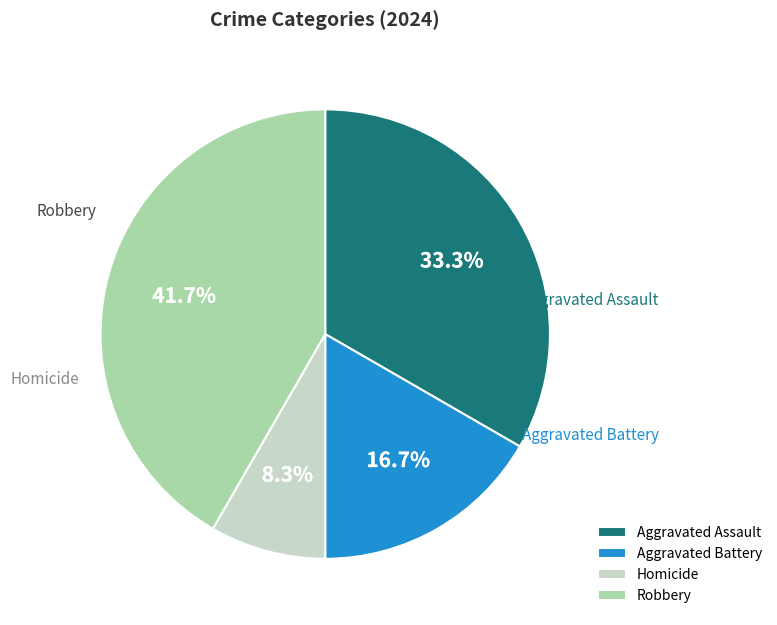

Does Robbery represent more than half of the total?

No